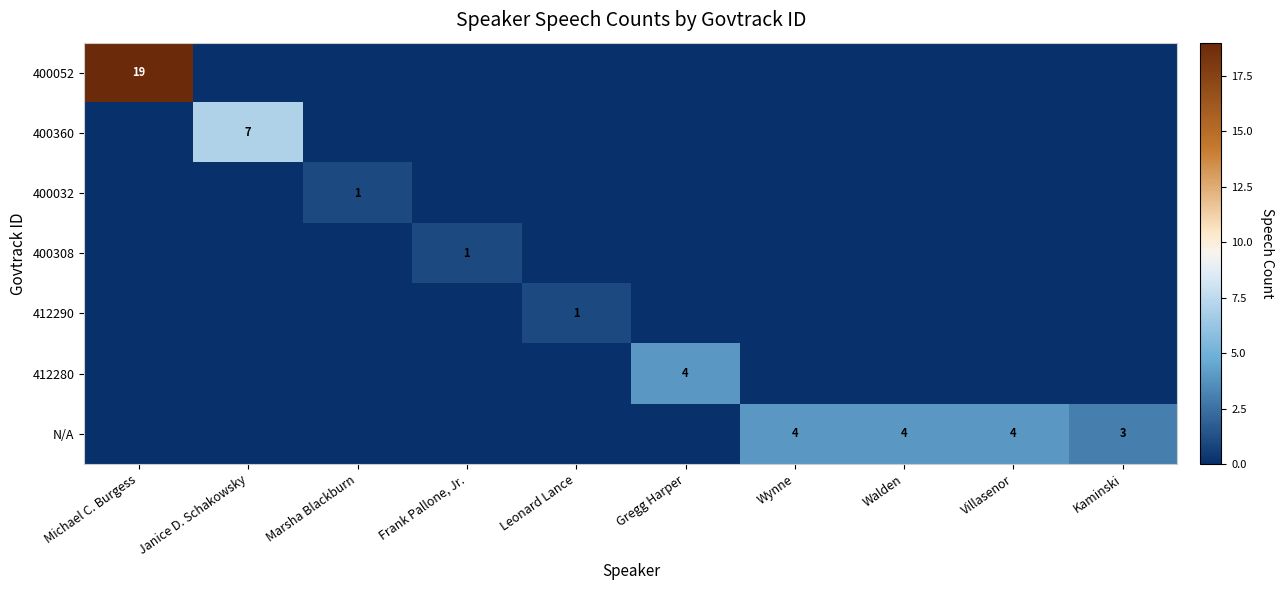

What is the difference between the maximum and second lowest values in the 400052 series?

19